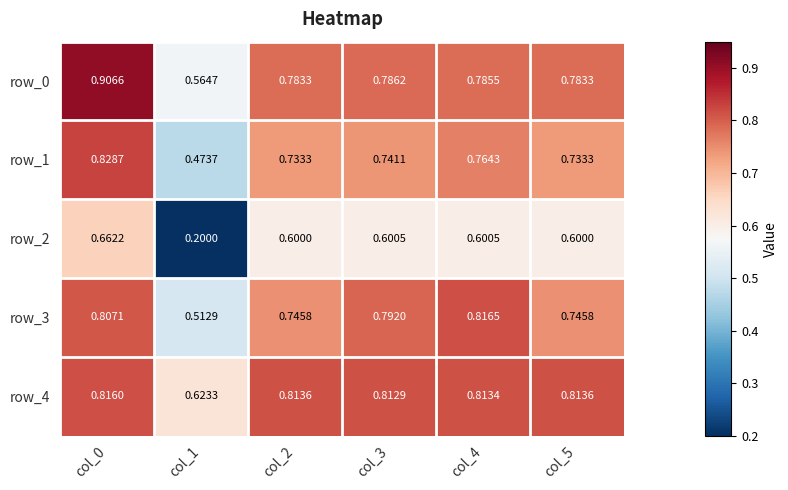

List the series in order of their peak value, lowest first.

row_2, row_4, row_3, row_1, row_0